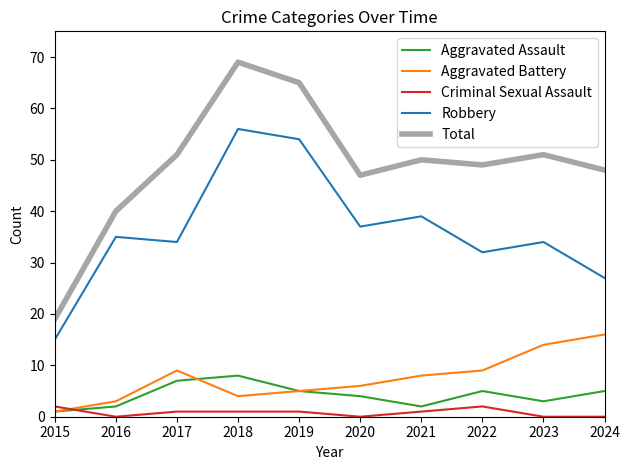

True or false: Total and Aggravated Assault cross at least once.

False